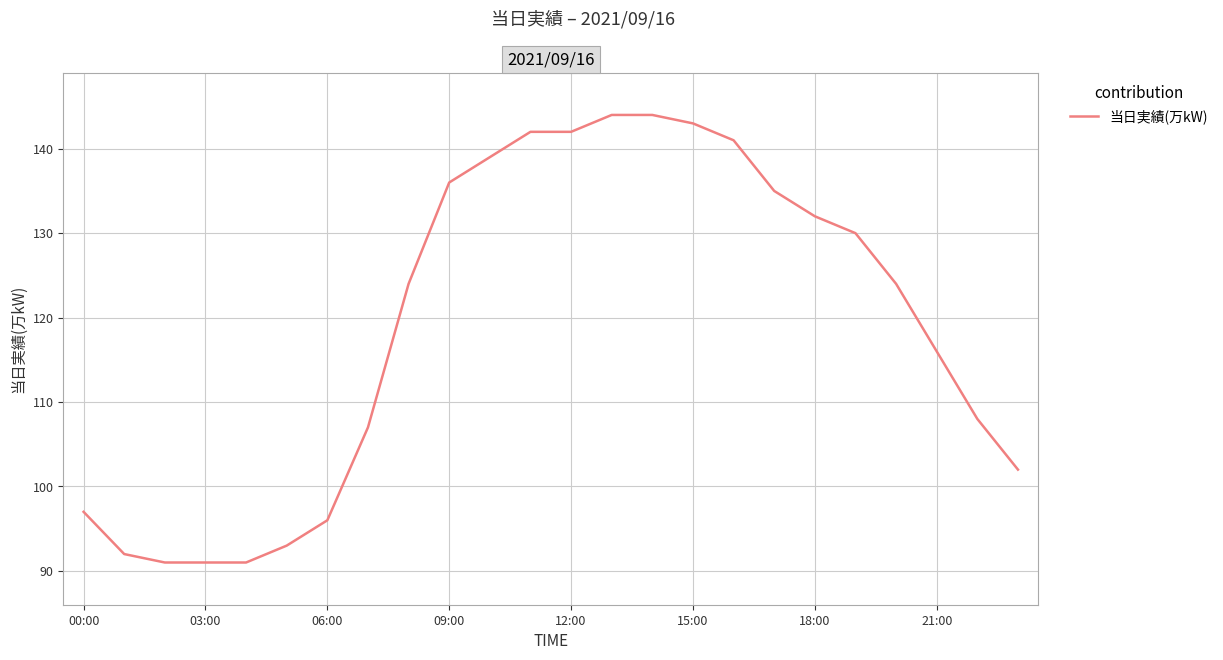

What is the difference between the maximum and minimum values?

53